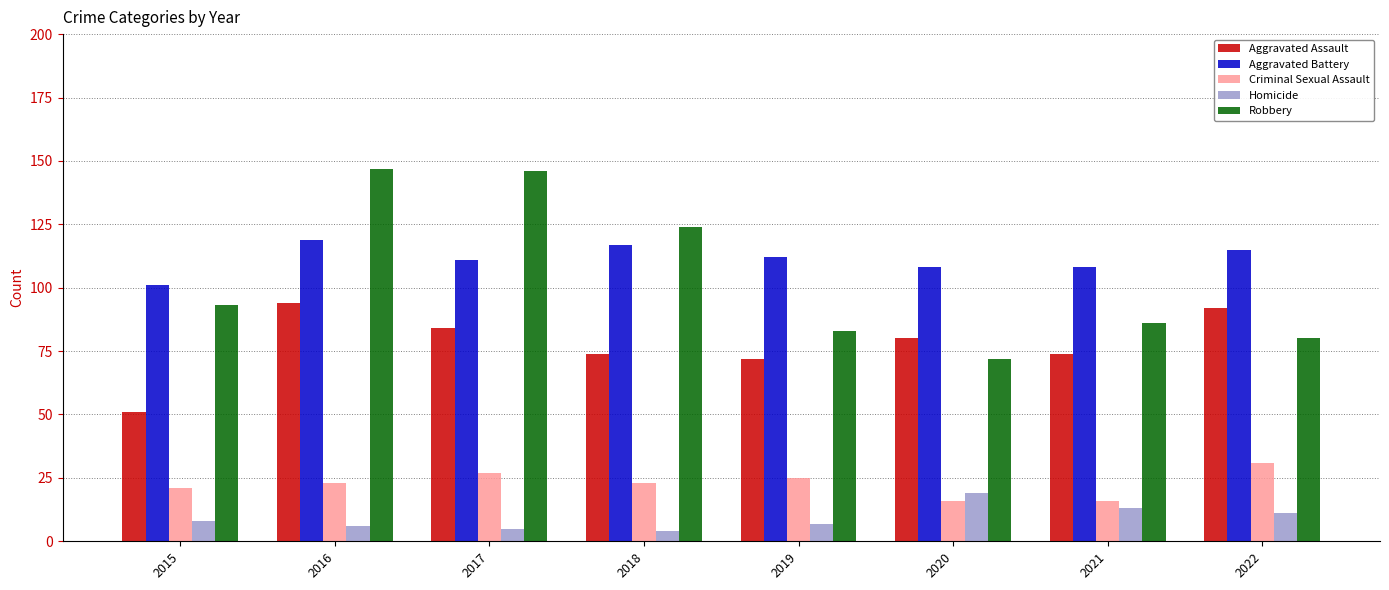

At which label does Aggravated Battery first exceed 112?

2016